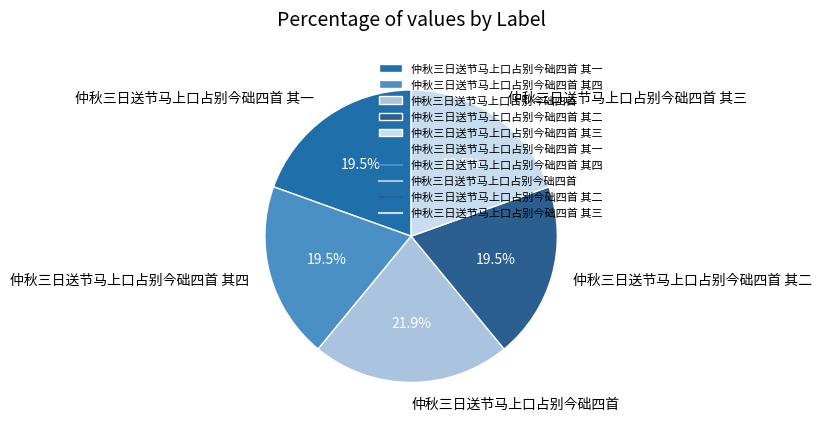

What is the ratio of the value at 仲秋三日送节马上口占别今础四首 其二 to the value at 仲秋三日送节马上口占别今础四首 其一?

1.0